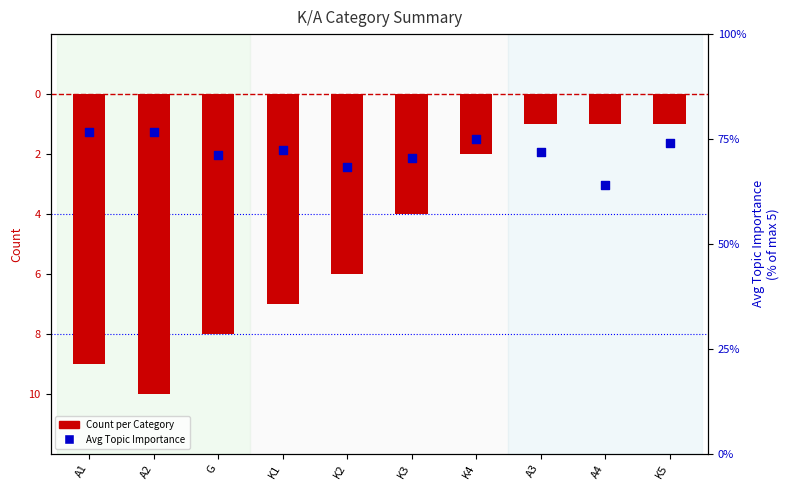

Which series has the largest total across all categories?

Avg Importance (% of 5)